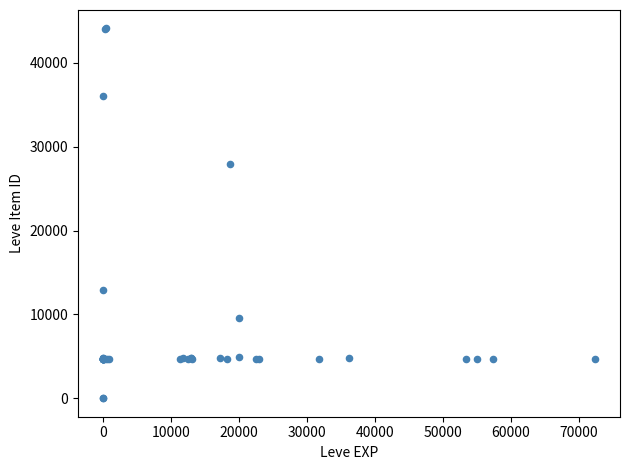

What Y value in the scatter plot is closest to 22048?

27884